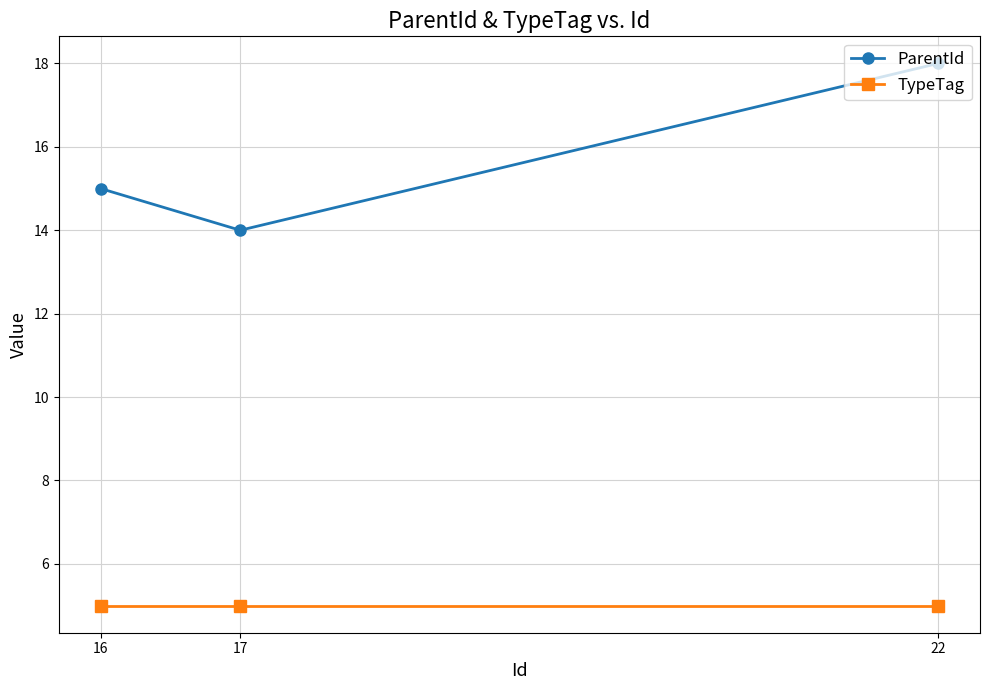

Which series has the largest total across all categories?

ParentId